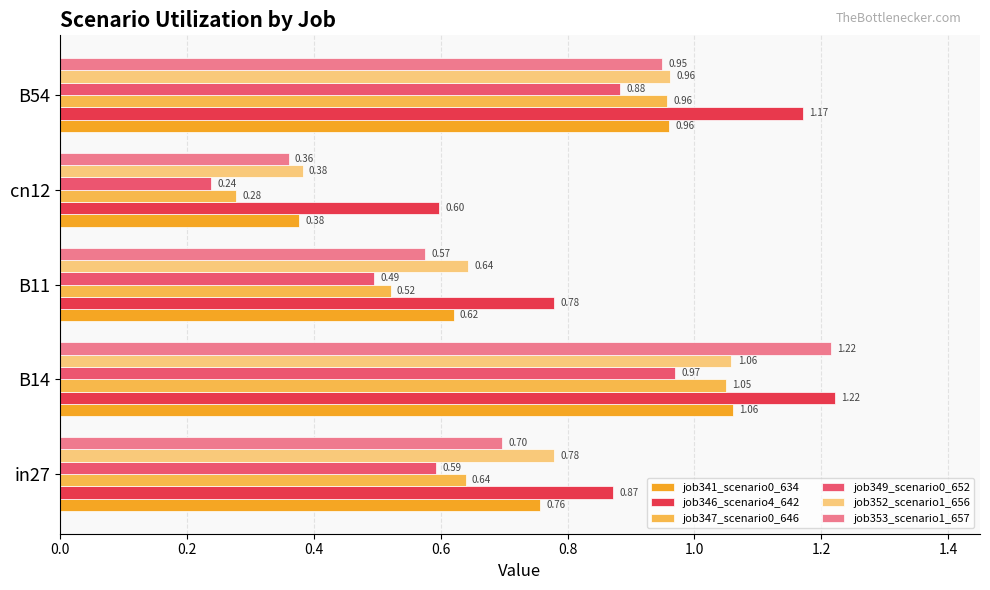

What is the difference between the maximum and minimum values in the job346_scenario4_642 series?

0.6